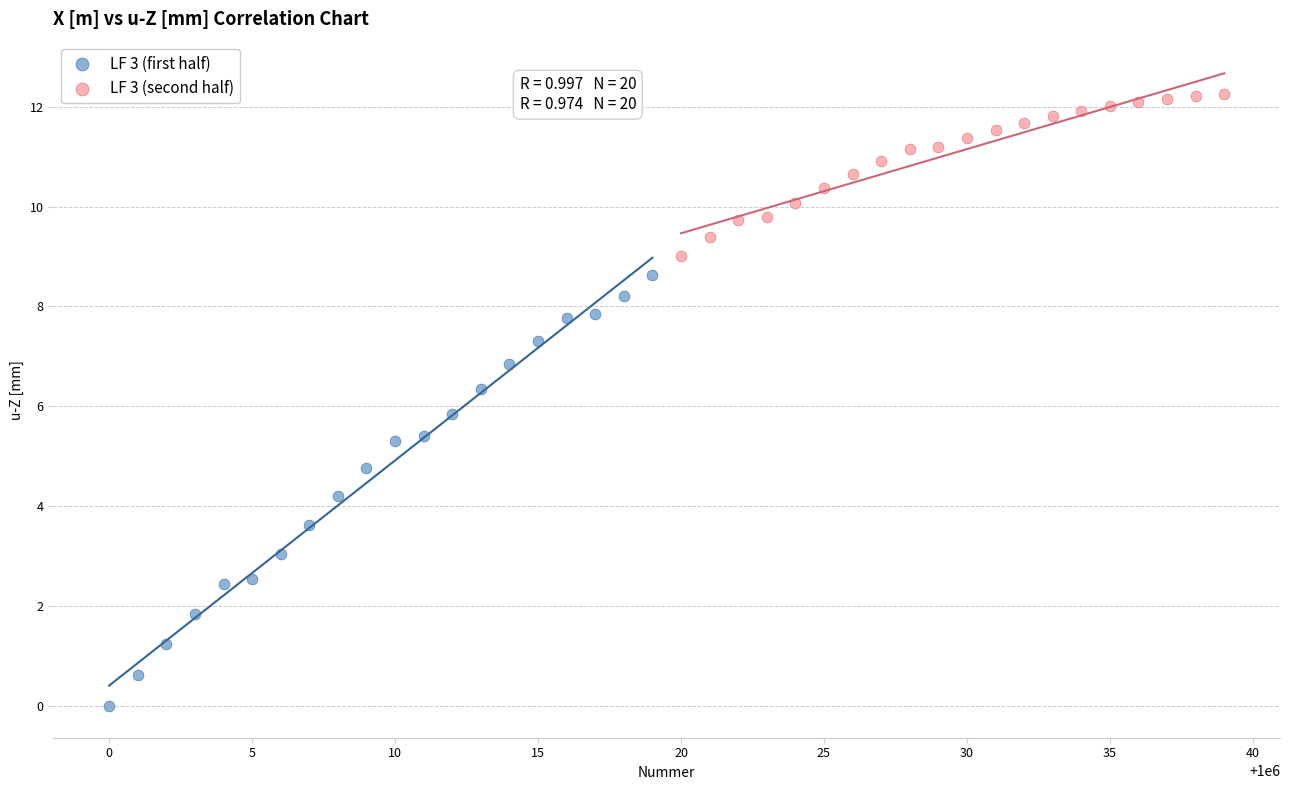

Which series reaches the minimum Y coordinate?

LF 3 (first half)